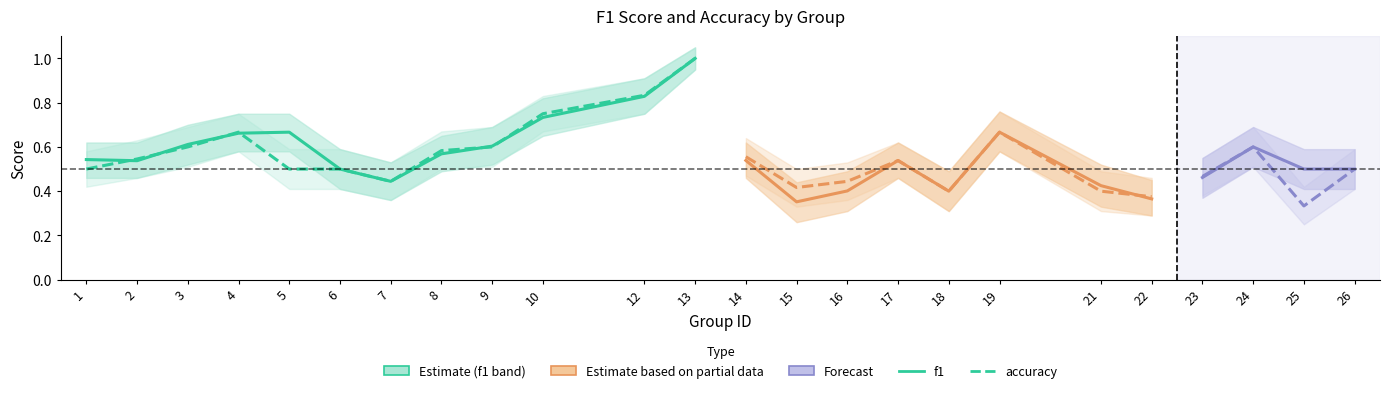

Which label corresponds to the smallest value in the chart?

7